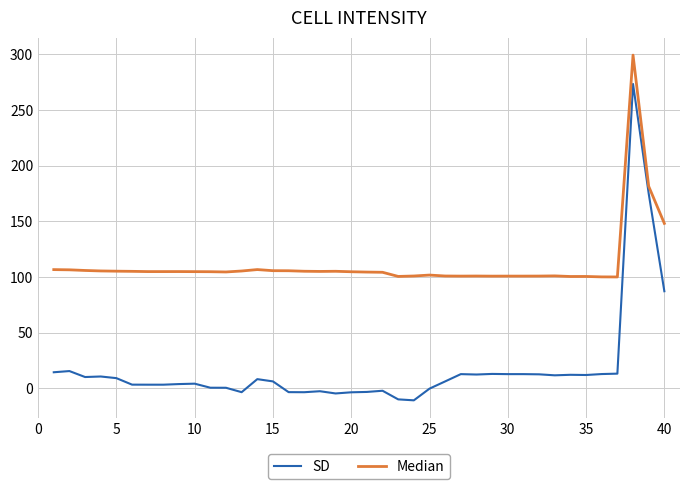

Which series has the widest spread of values?

SD